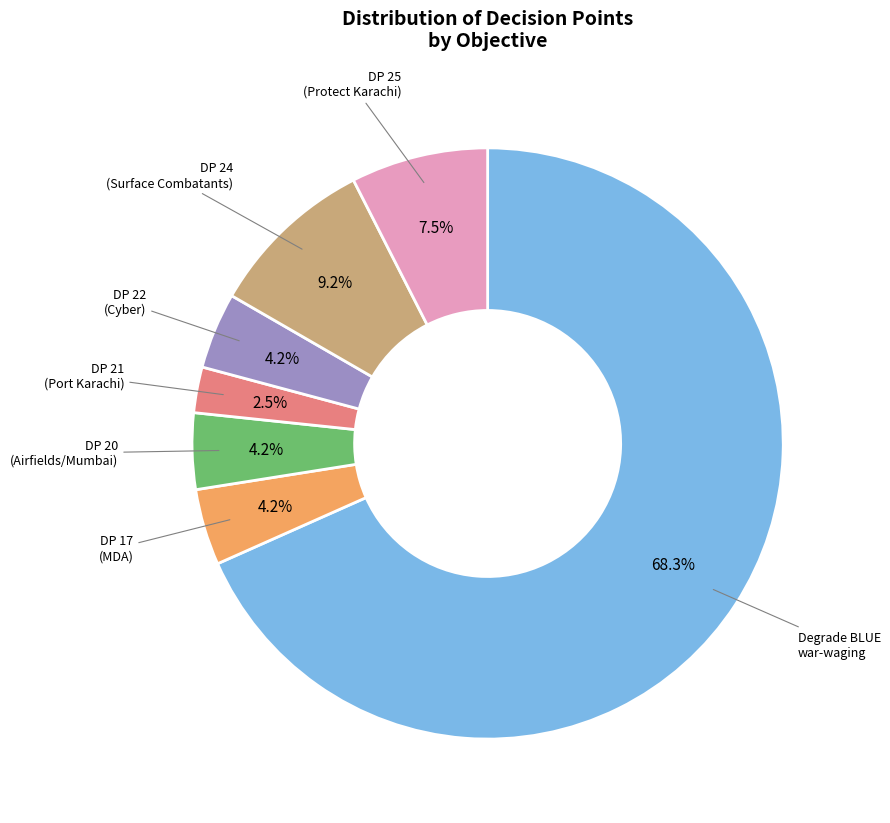

What portion of the pie excludes DP 25 (Protect Karachi)?

92.5%